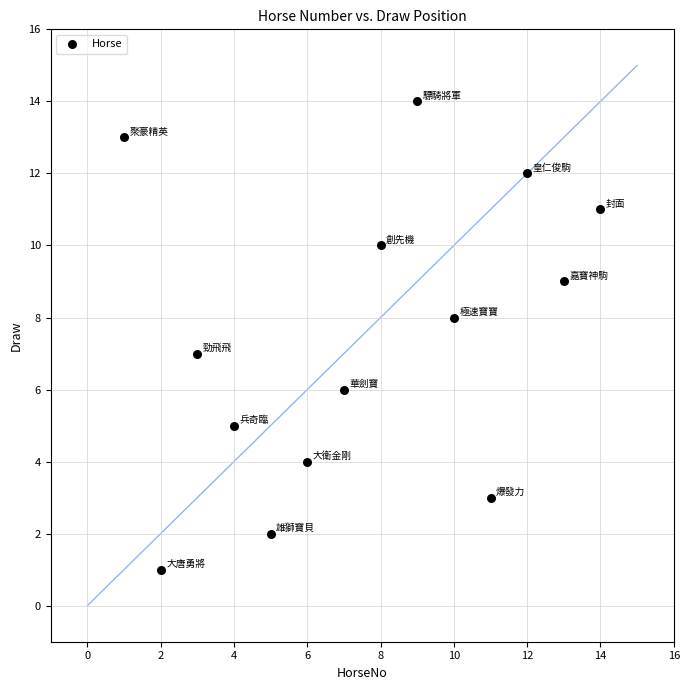

What is the range of Y values (max minus min)?

13